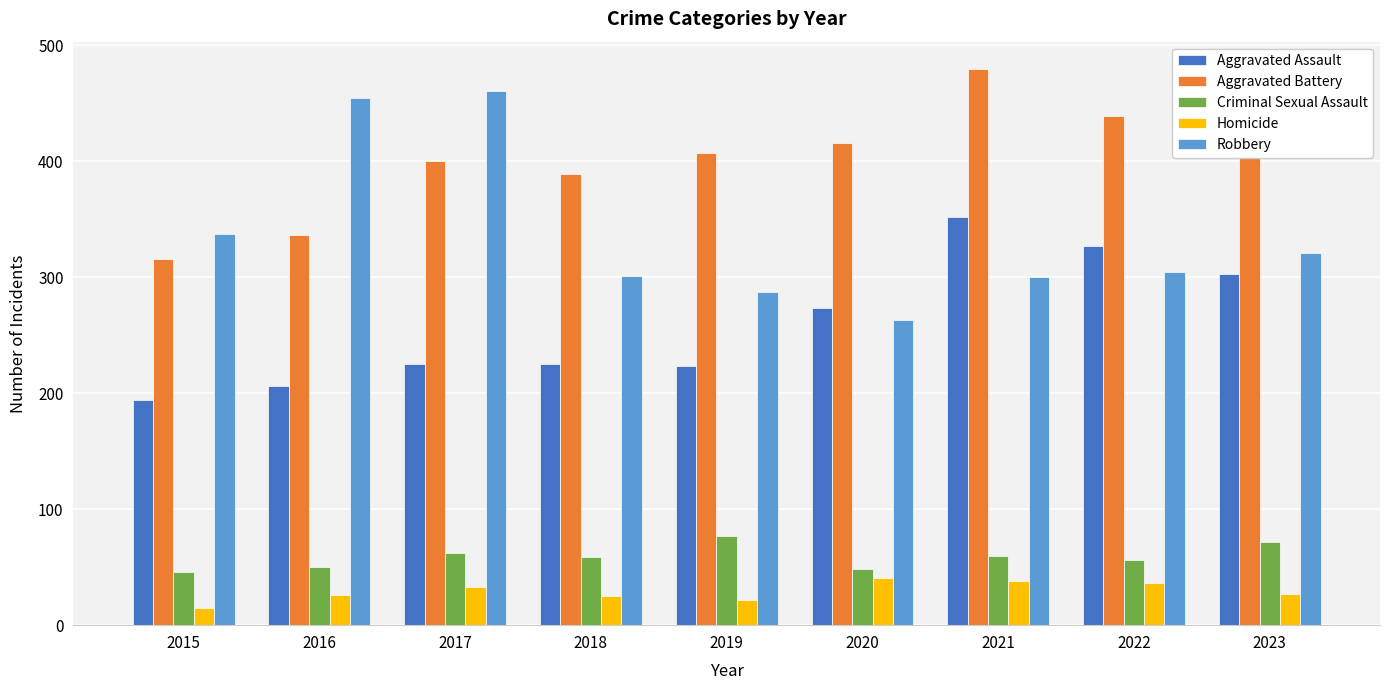

Is the value of Criminal Sexual Assault at 2015 greater than the value of Robbery at 2021?

No